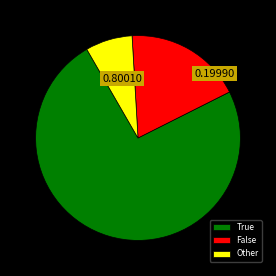

Rank the categories by value from lowest to highest.

Other, False, True